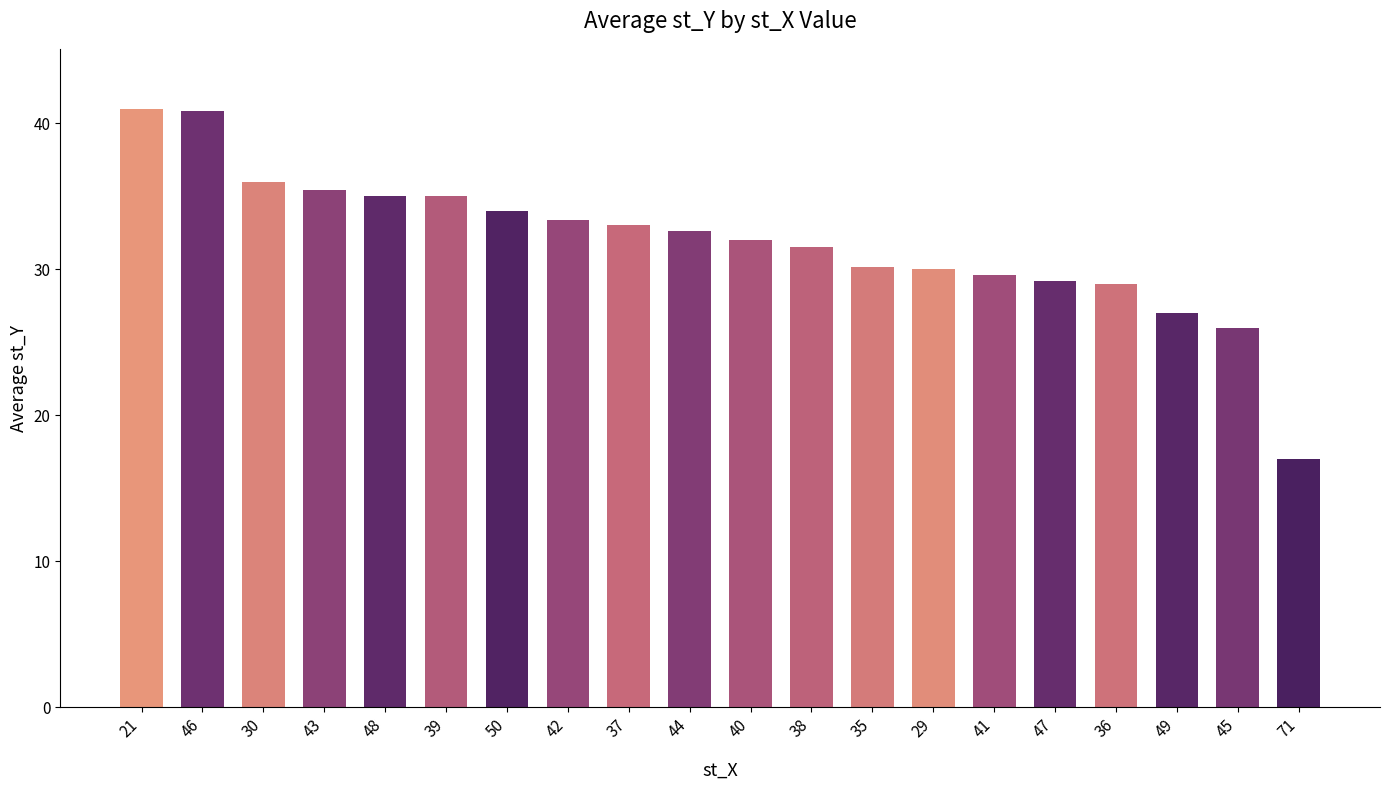

What is the change in value from 43 to 45?

-9.4